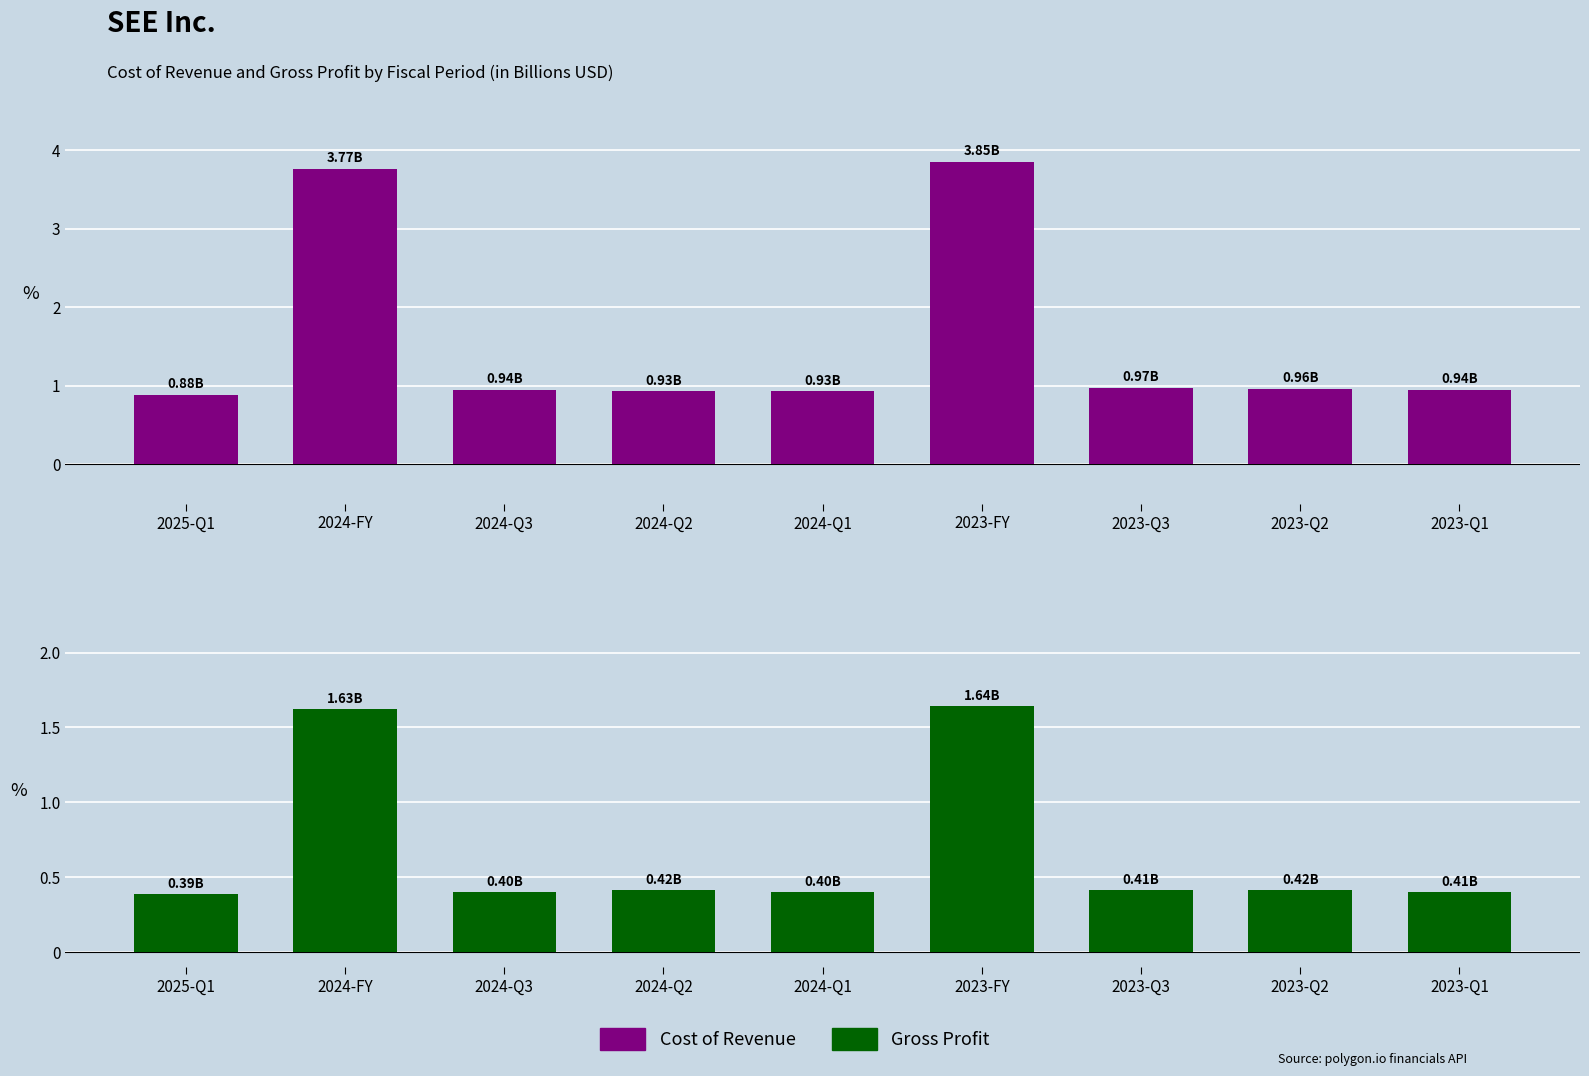

Which category has the highest value across all series?

2023-FY